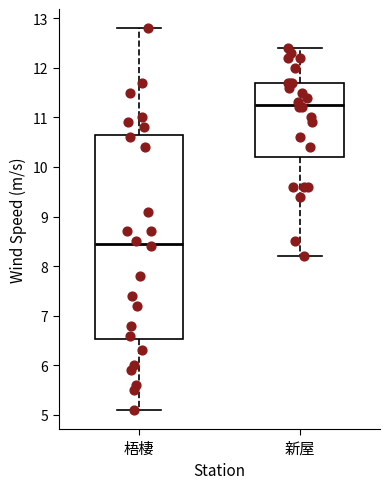

Which box's median line is the highest?

新屋